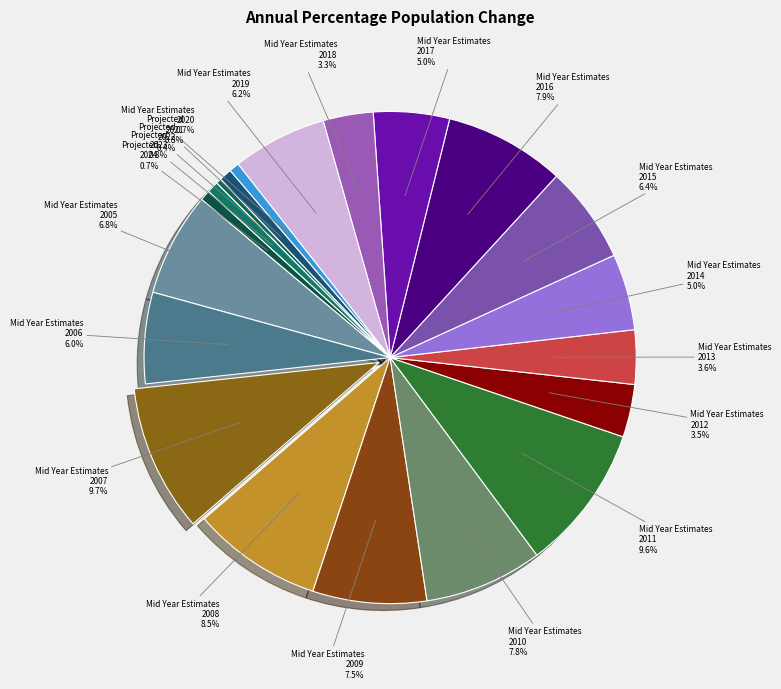

How many segments does this pie chart have?

20